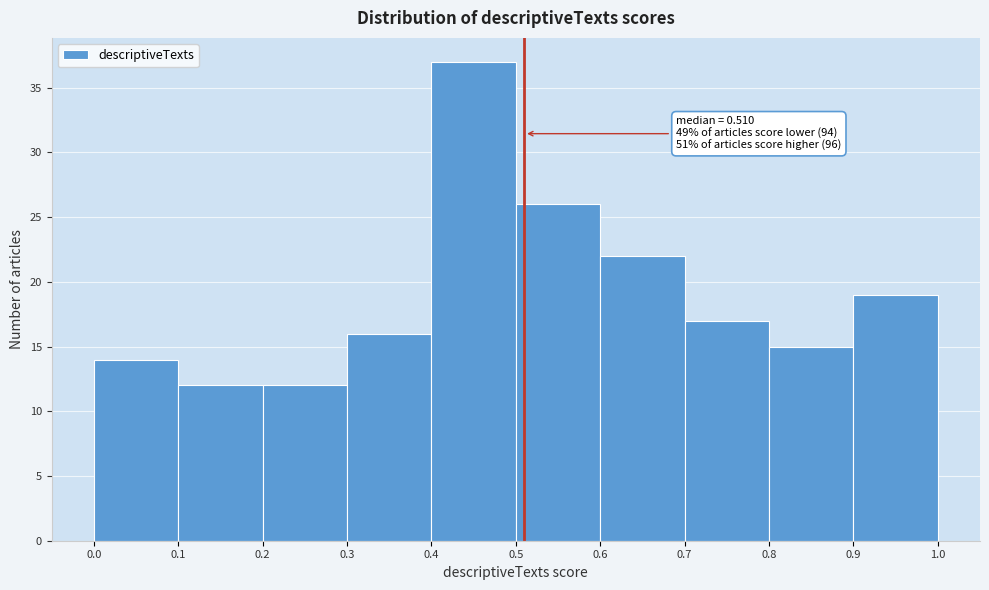

Which range on the x-axis has the tallest bar?

0.4 to 0.5